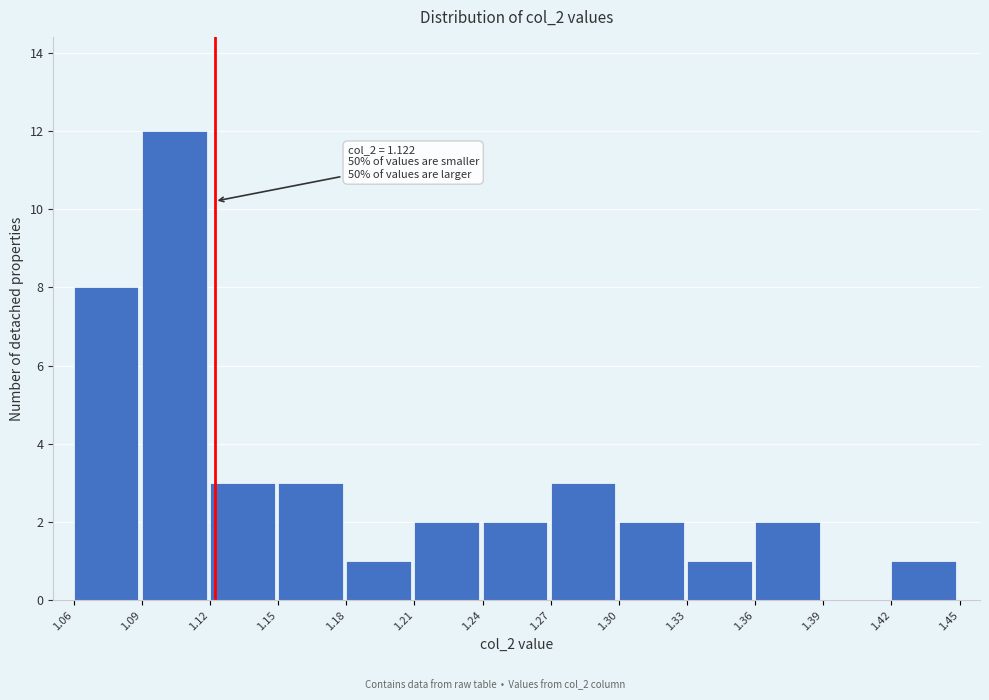

Which range on the x-axis has the tallest bar?

1.09 to 1.12